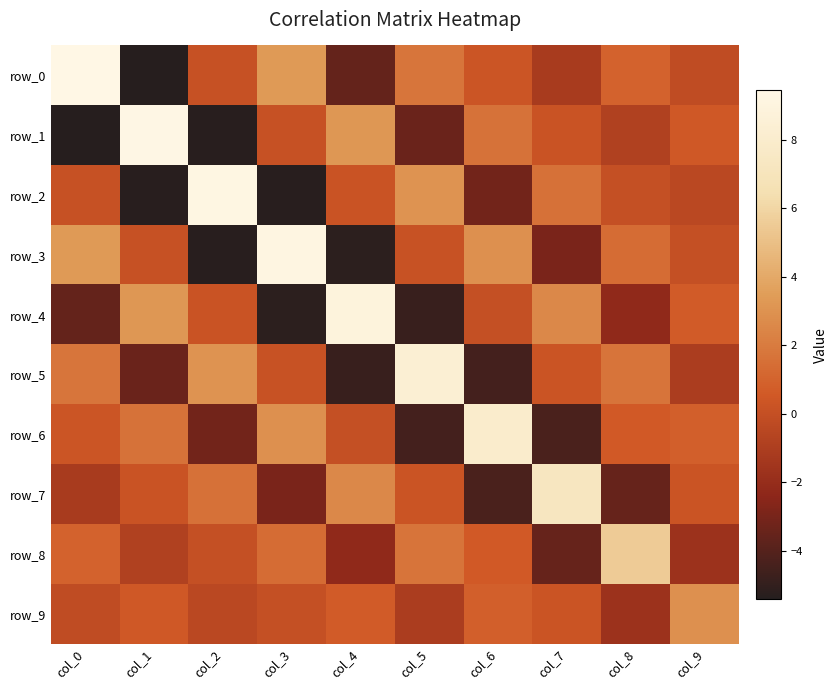

What is the difference between the row_4 values at col_3 and col_5?

0.3